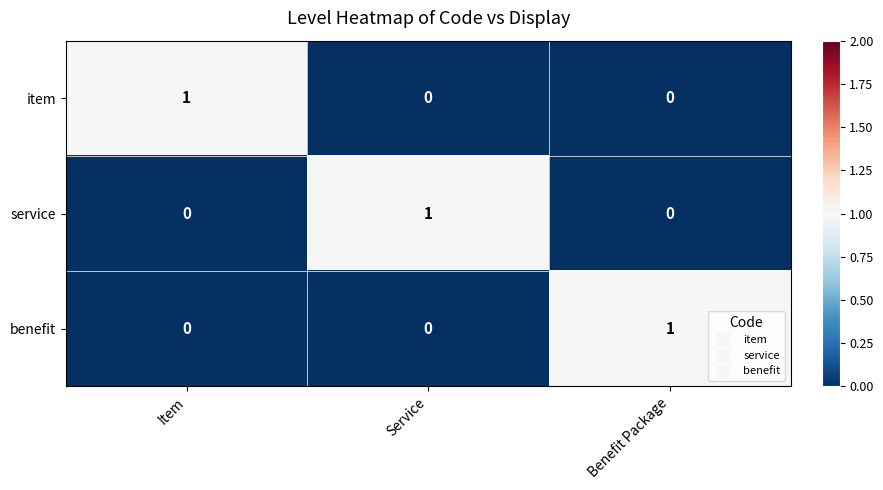

What is the difference between the highest and lowest values at Benefit Package?

1